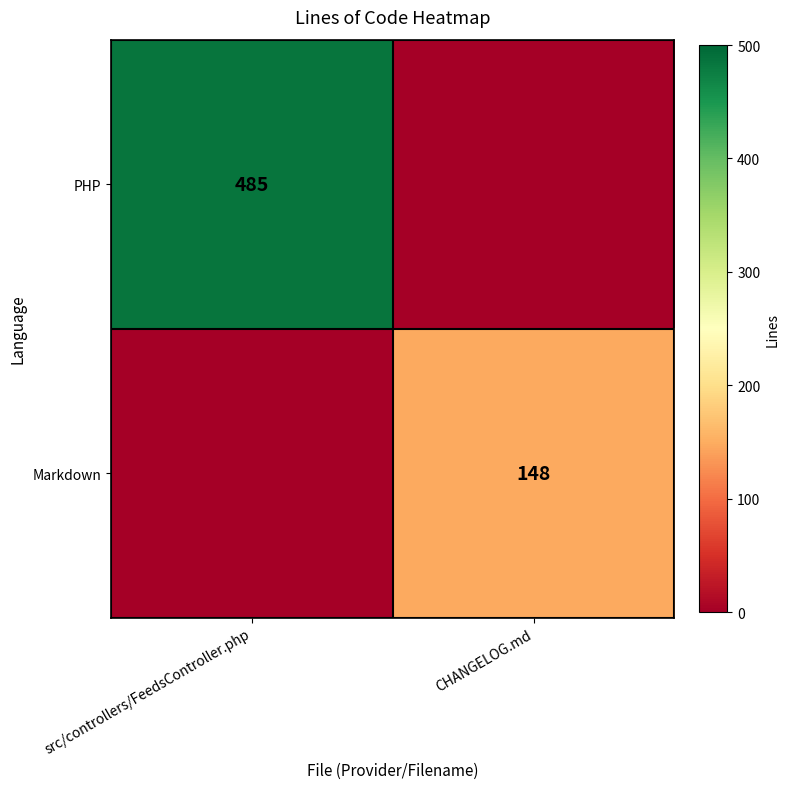

The Markdown series shows 63 at CHANGELOG.md. True or false?

False